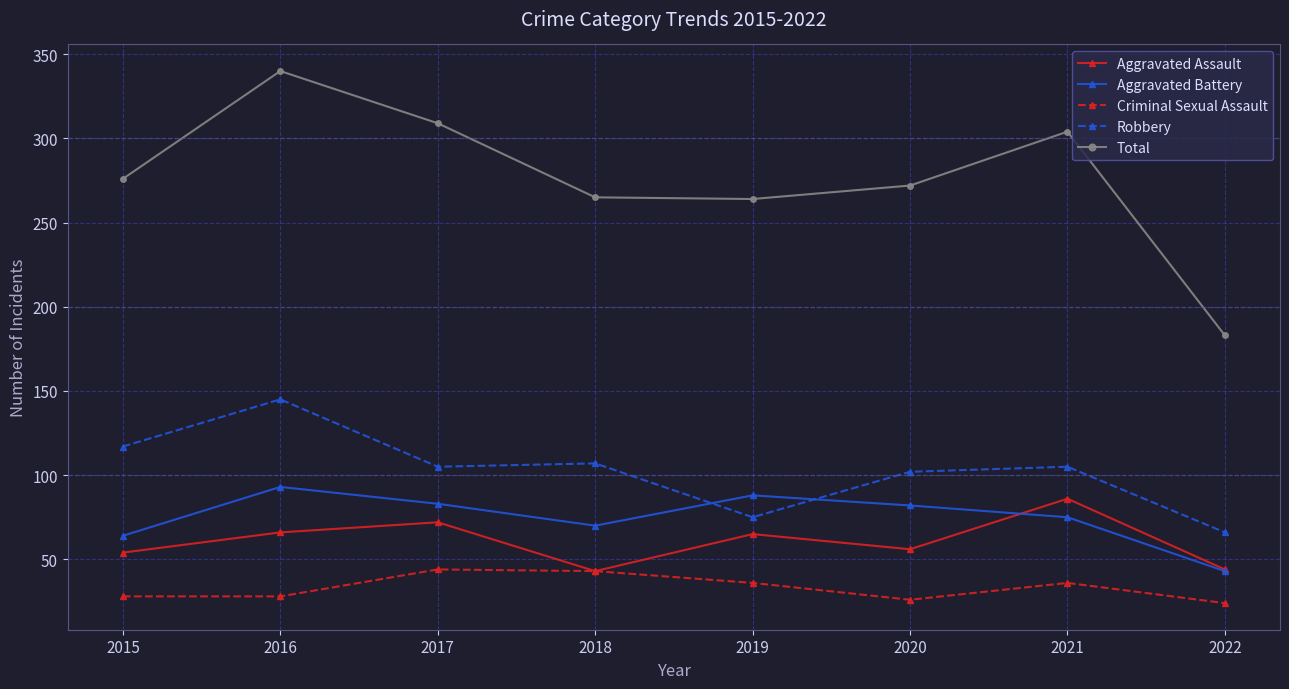

Is the value of Criminal Sexual Assault at 2016 greater than the value of Aggravated Assault at 2020?

No